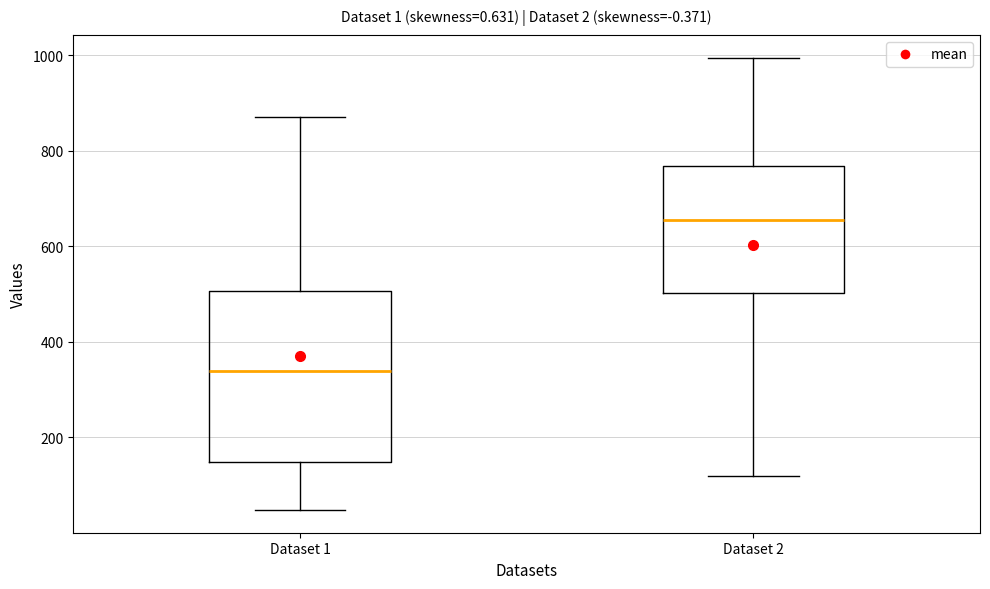

Comparing the boxes themselves (not the whiskers), which one is the tallest?

Dataset 1